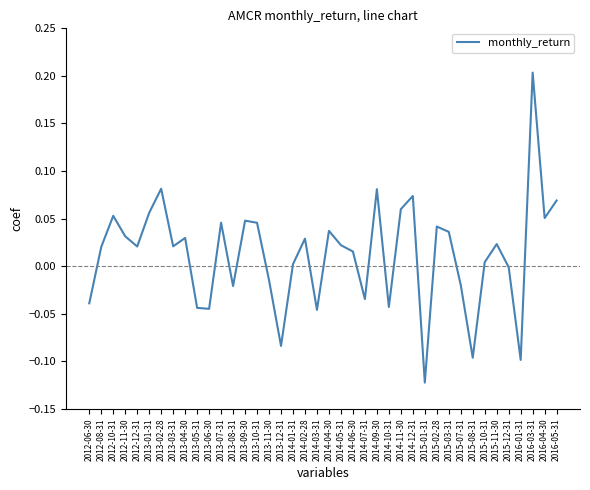

Where does the data first go above 0?

2012-08-31